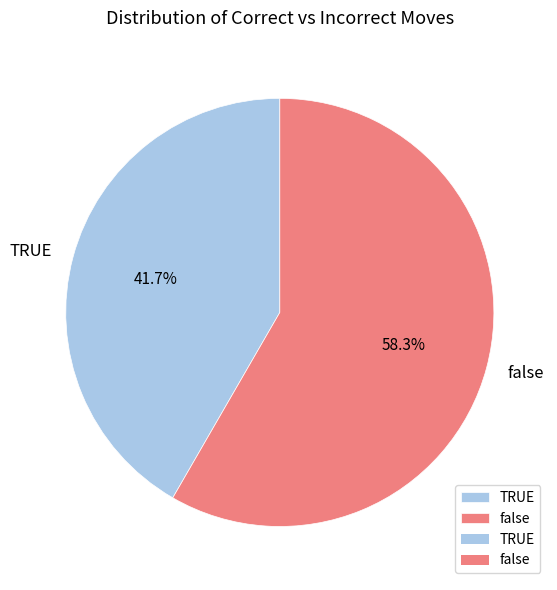

What percentage is the false slice, to the nearest percent?

58%